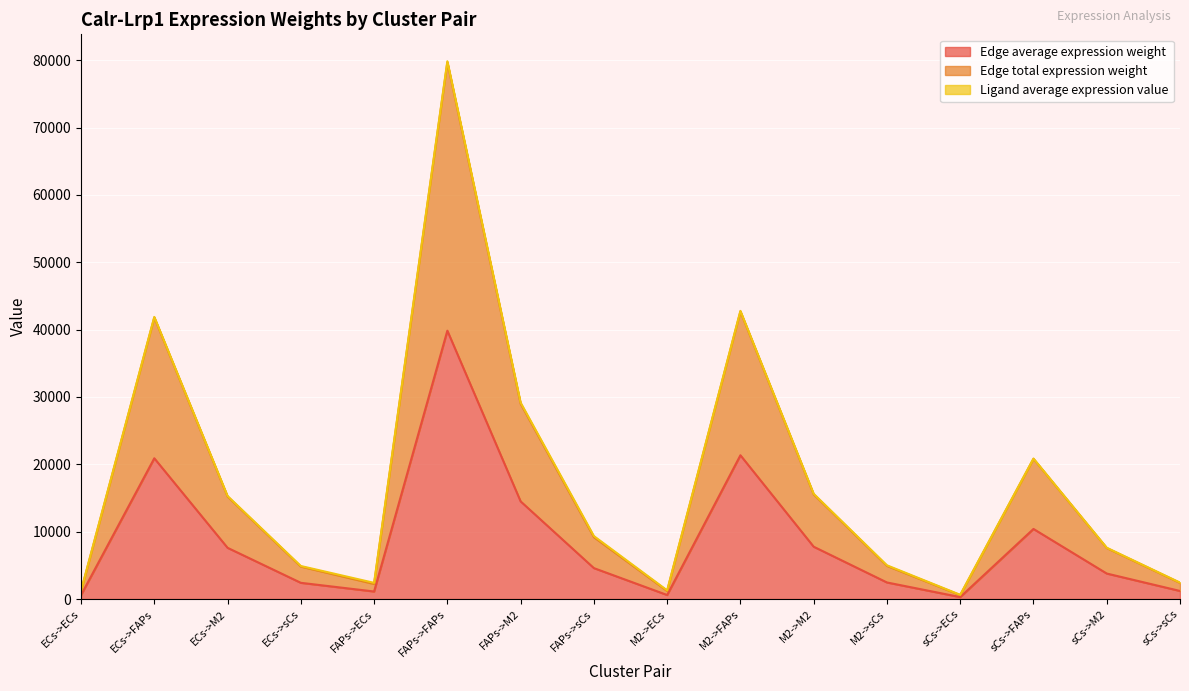

Reading right to left, what are all the values shown in this chart?

Edge average expression weight: sCs->sCs=1199.9	sCs->M2=3787.8	sCs->FAPs=10407.3	sCs->ECs=292.5	M2->sCs=2461.3	M2->M2=7769.7	M2->FAPs=21348.2	M2->ECs=600.1	FAPs->sCs=4593.7	FAPs->M2=14500.7	FAPs->FAPs=39842.5	FAPs->ECs=1119.9	ECs->sCs=2409.7	ECs->M2=7606.6	ECs->FAPs=20900.2	ECs->ECs=587.5
Edge total expression weight: sCs->sCs=2399.8	sCs->M2=7575.5	sCs->FAPs=20814.7	sCs->ECs=585.1	M2->sCs=4922.7	M2->M2=15539.3	M2->FAPs=42696.4	M2->ECs=1200.2	FAPs->sCs=9187.3	FAPs->M2=29001.4	FAPs->FAPs=79685.1	FAPs->ECs=2239.9	ECs->sCs=4819.4	ECs->M2=15213.2	ECs->FAPs=41800.3	ECs->ECs=1175.0